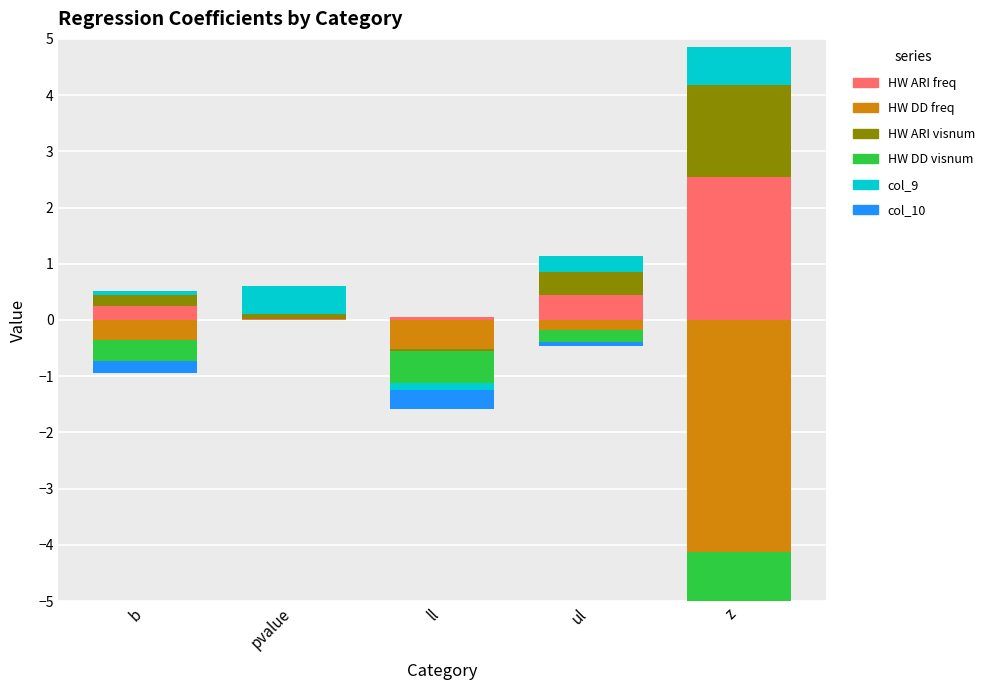

True or false: HW ARI visnum has a value of 1.6 at z.

True